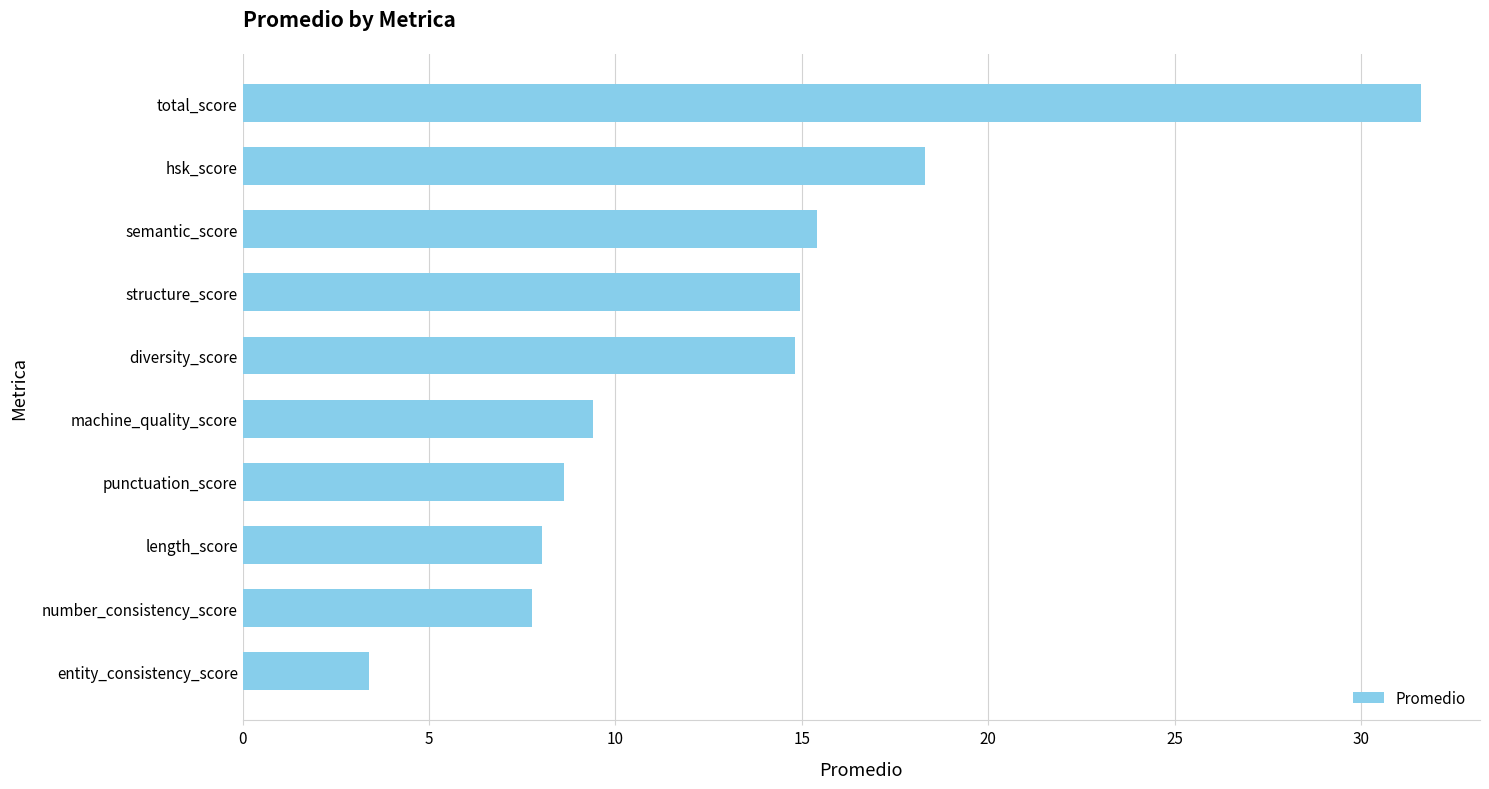

Where is the data nearest to the value 17?

hsk_score